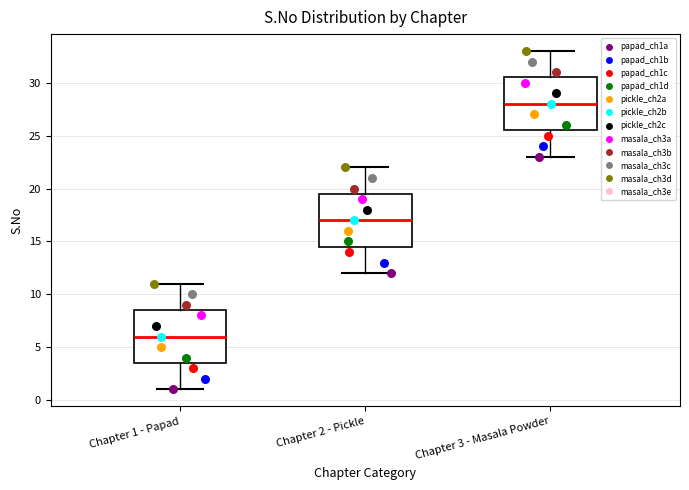

Reading left to right, transcribe this box plot: for each box, give where its median line is, the range the box spans, and where its two whiskers end, as read against the y-axis. The values are not printed on the chart, so give them approximately, as read against the axis.

Chapter 1 - Papad: median 6.0, box 3.5 to 8.5, whiskers 1.0 to 11.0
Chapter 2 - Pickle: median 17.0, box 14.5 to 19.5, whiskers 12.0 to 22.0
Chapter 3 - Masala Powder: median 28.0, box 25.5 to 30.5, whiskers 23.0 to 33.0